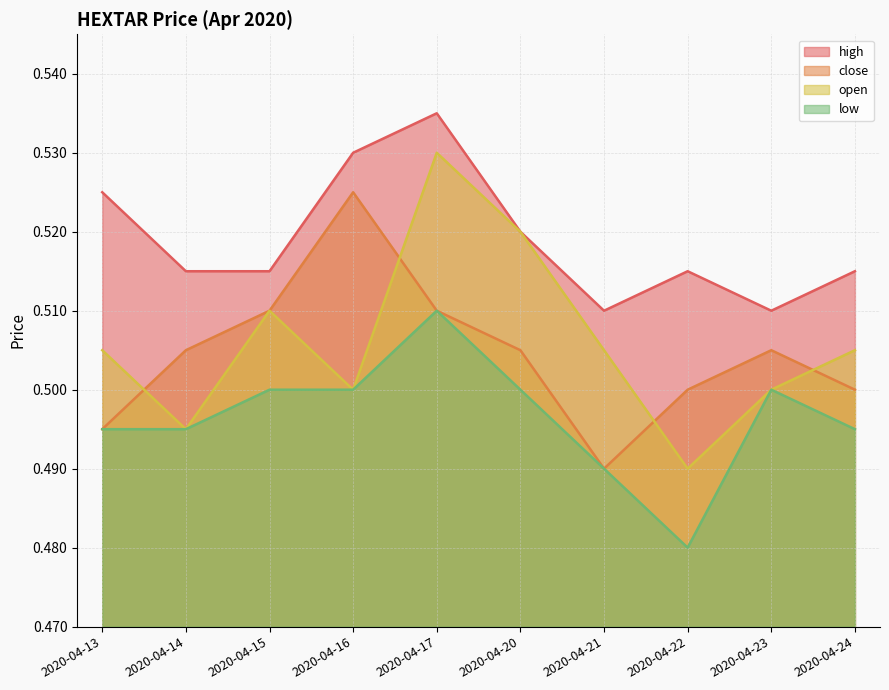

The high series shows 0.5 at 2020-04-23. True or false?

True